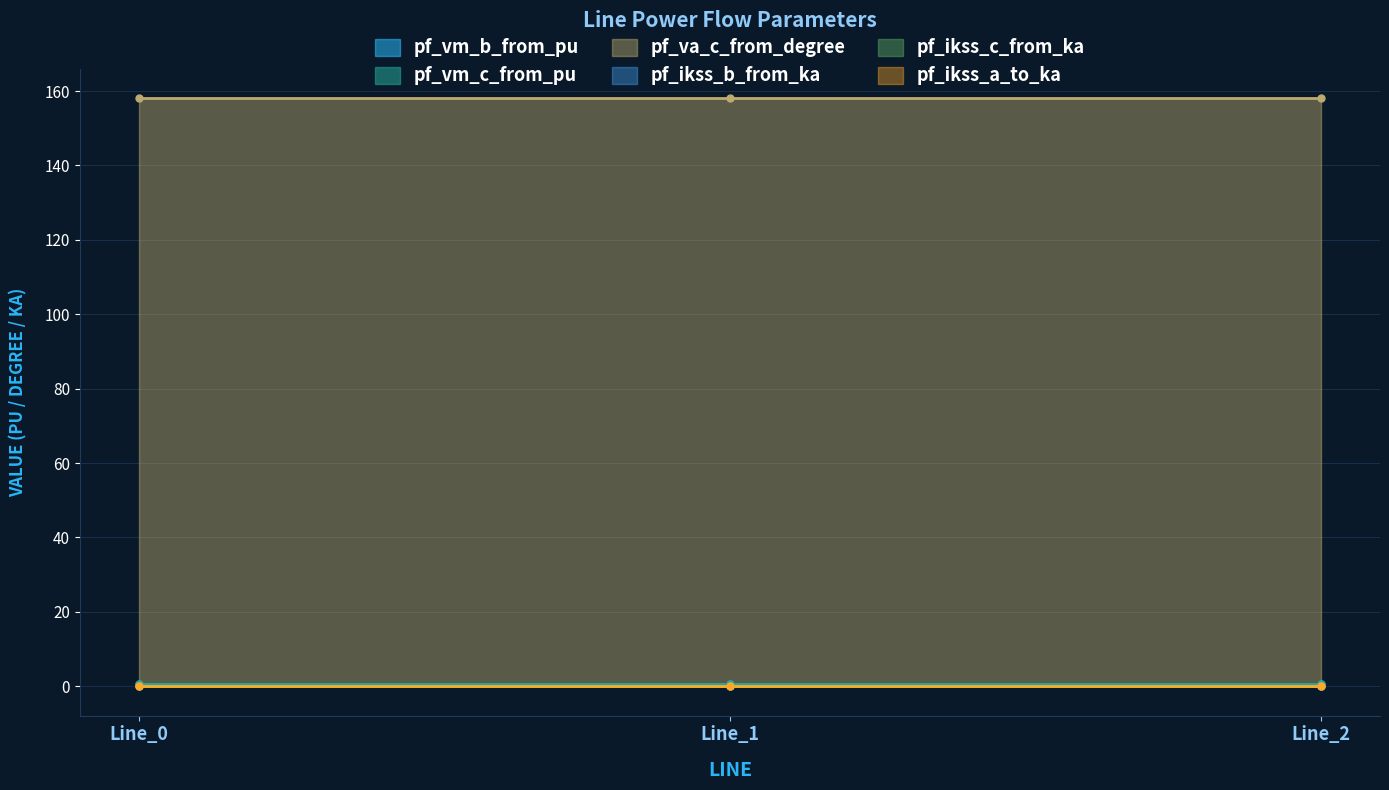

The pf_vm_b_from_pu series shows 0.7 at Line_2. True or false?

True